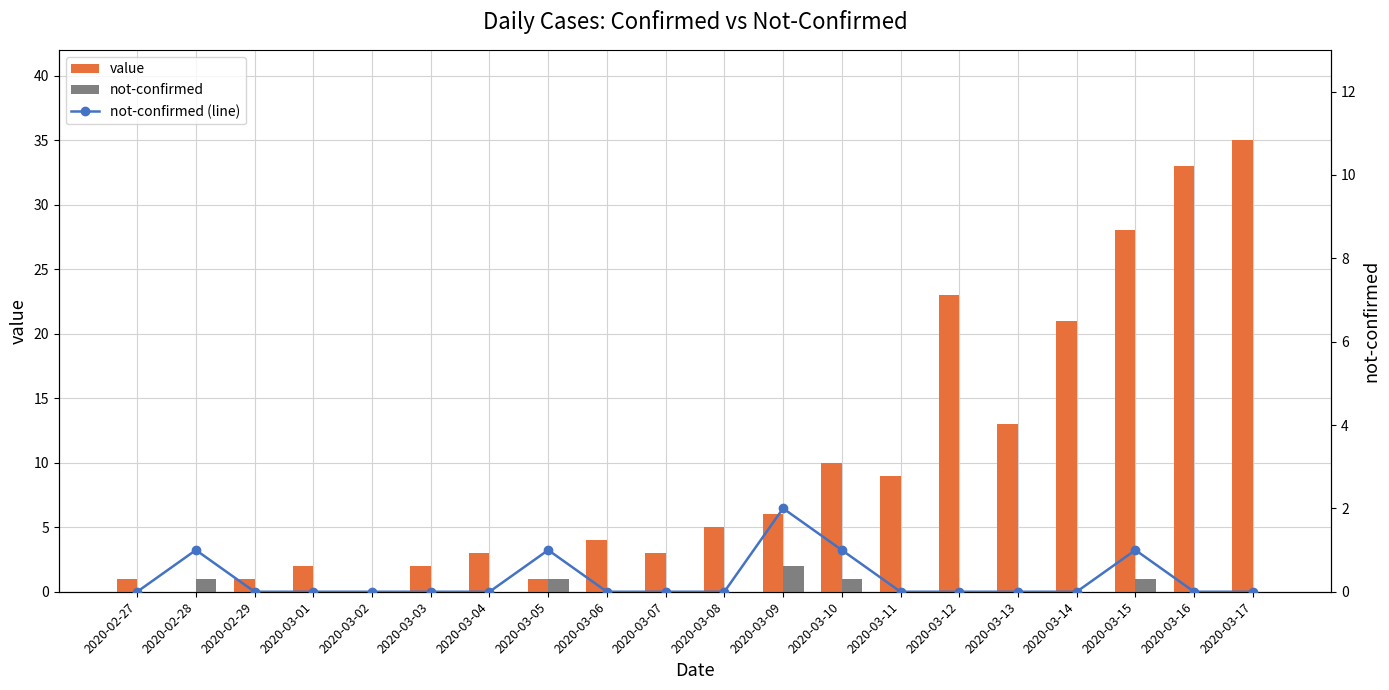

What is the label of the 11th bar from the right?

2020-03-07